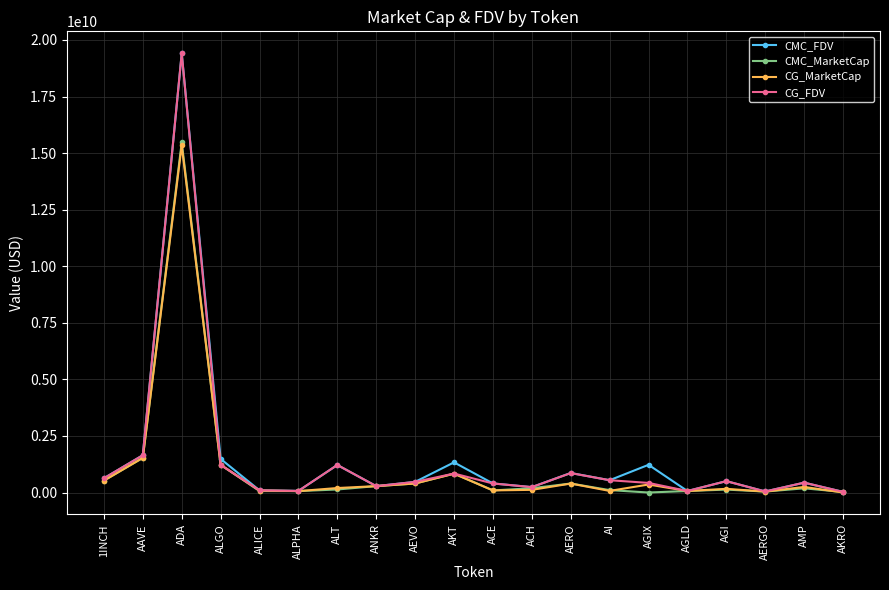

Is it true that CG_FDV equals 858103122.0 at AERO?

True